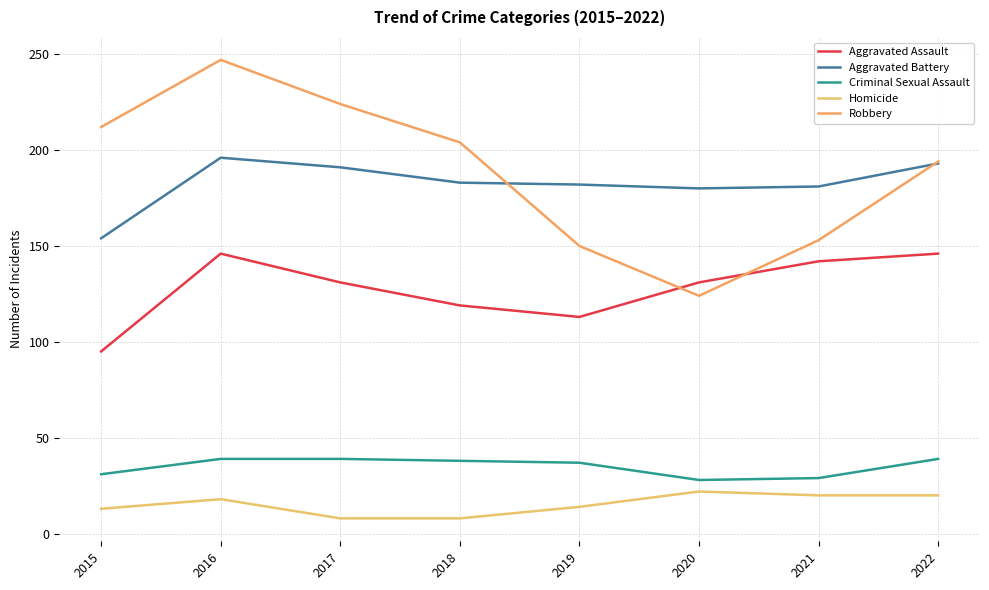

True or false: Aggravated Battery and Homicide cross at least once.

False